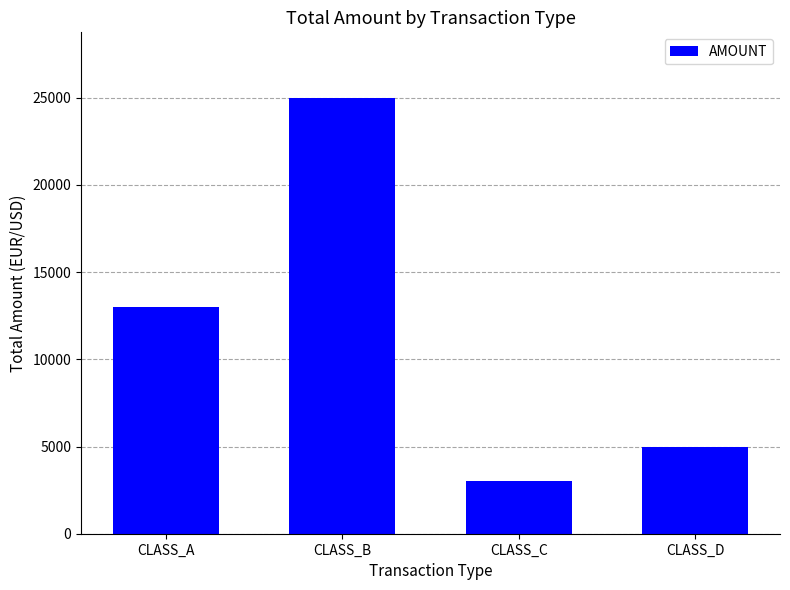

What is the difference between the maximum and minimum values?

22000